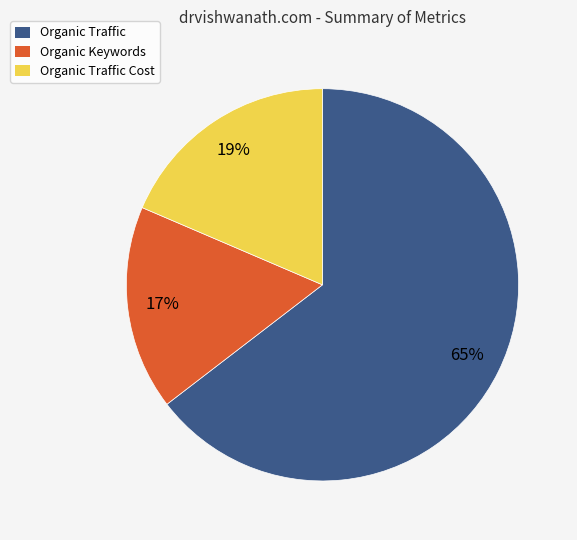

To the nearest percent, what portion does Organic Traffic Cost represent?

19%